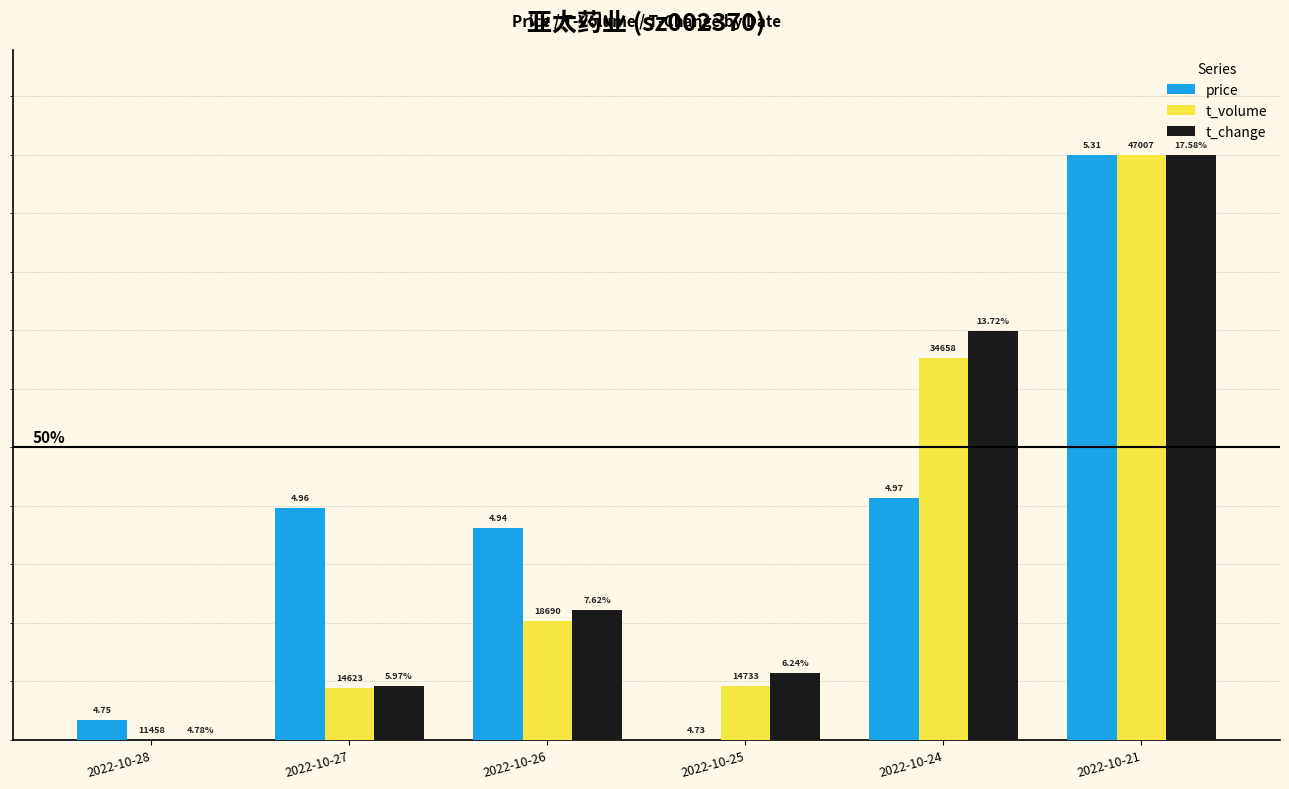

What is the difference between the t_change values at 2022-10-24 and 2022-10-27?

0.6